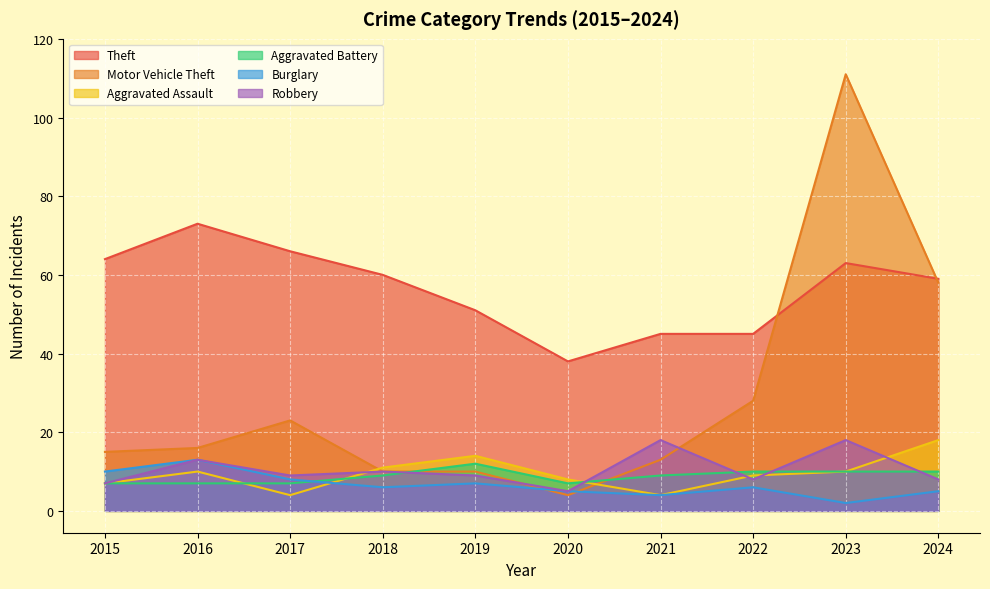

Does the chart display data point markers on the line(s)?

No